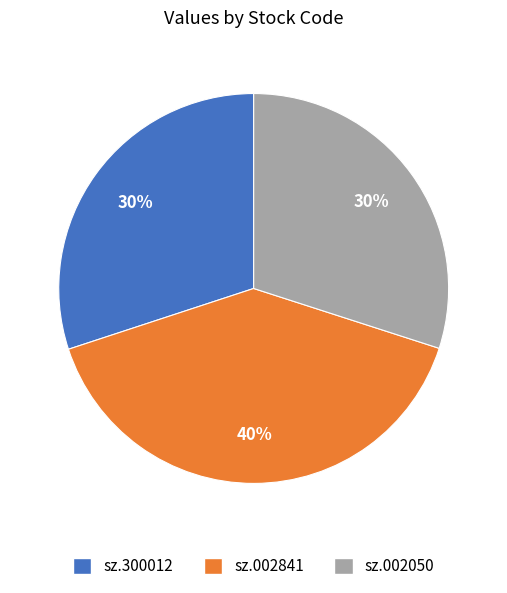

The sz.002841 slice represents 32% of the pie. True or false?

False